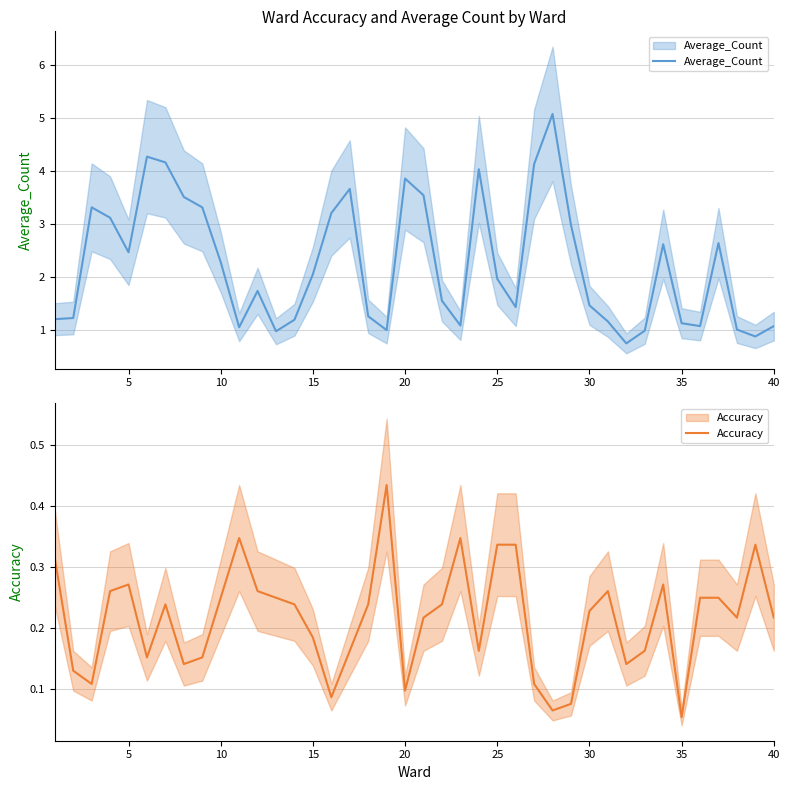

Which series has the largest total across all categories?

Average_Count